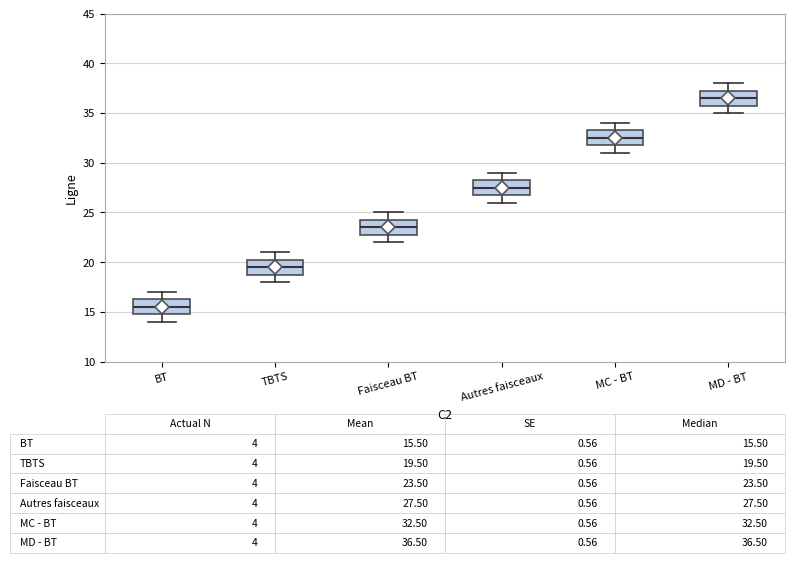

Which box's median line is the highest?

MD - BT